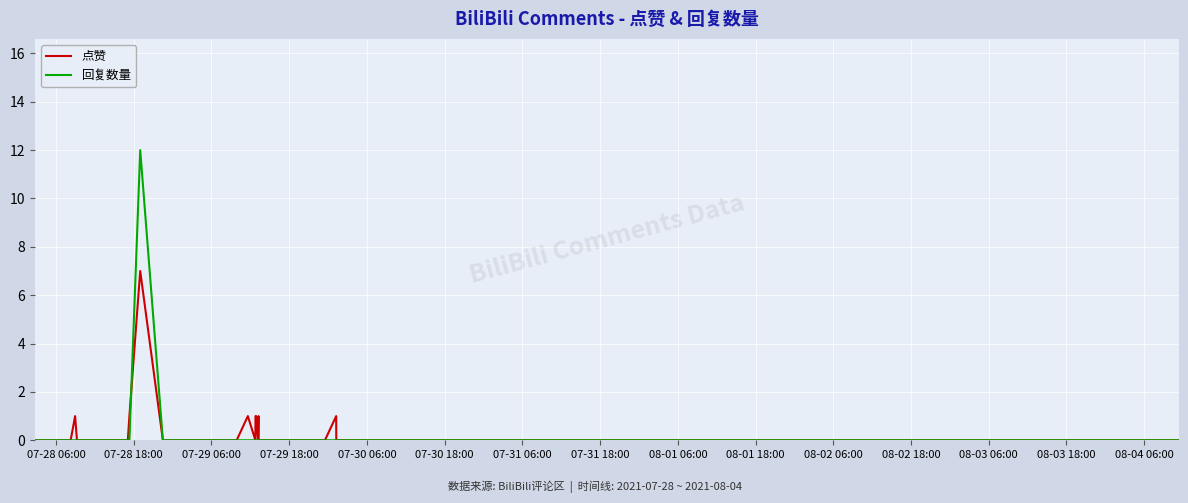

What is the maximum value for 点赞?

7